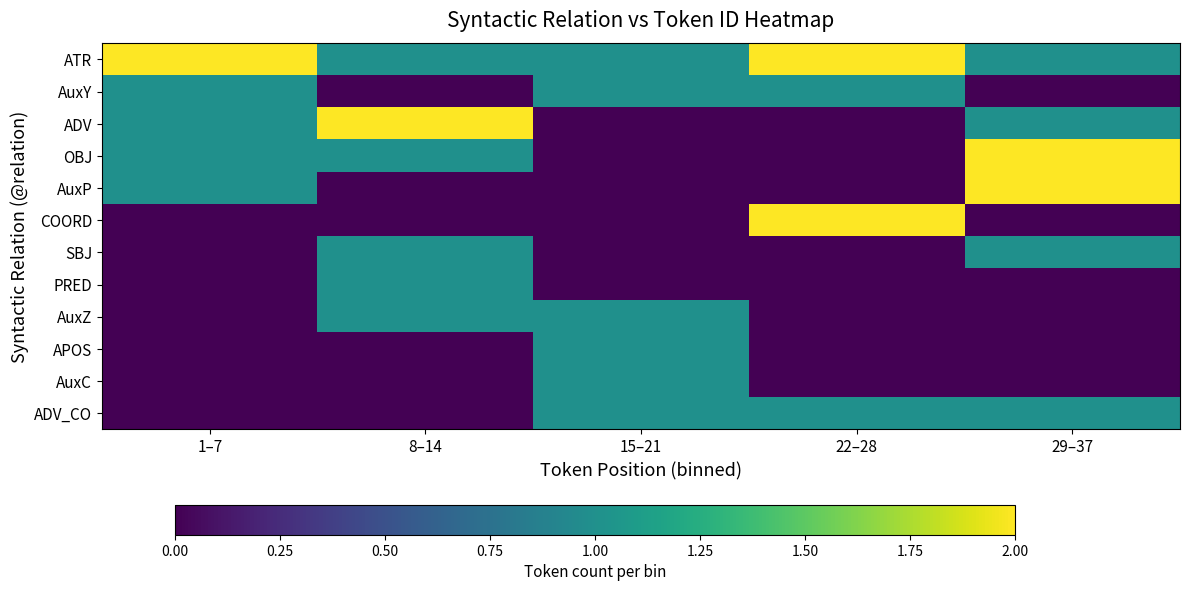

Rank the series by their maximum value, from lowest to highest.

AuxY, SBJ, PRED, AuxZ, APOS, AuxC, ADV_CO, ATR, ADV, OBJ, AuxP, COORD